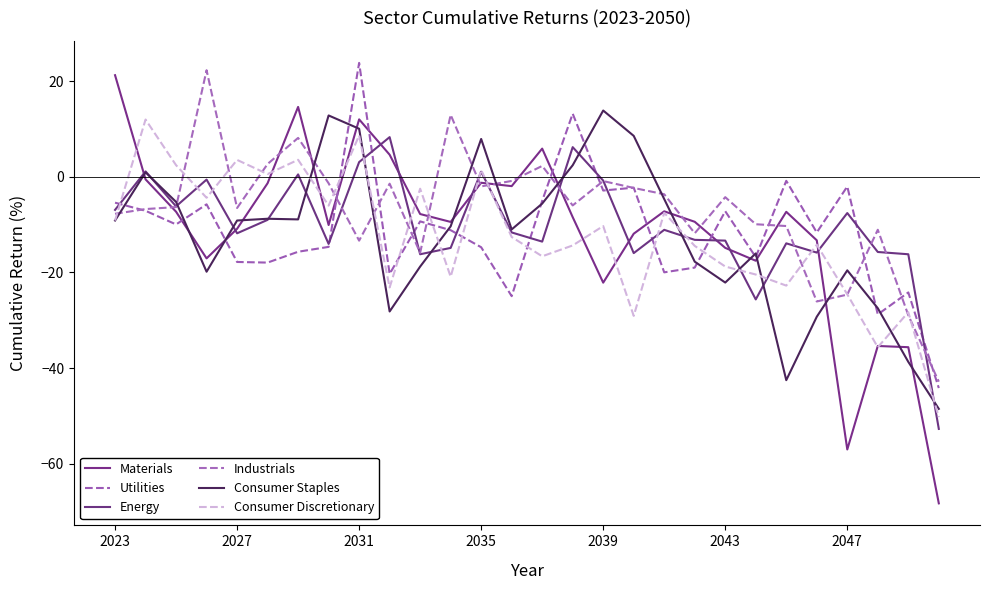

What is the value of the Materials point at the 11th from the left?

-7.8